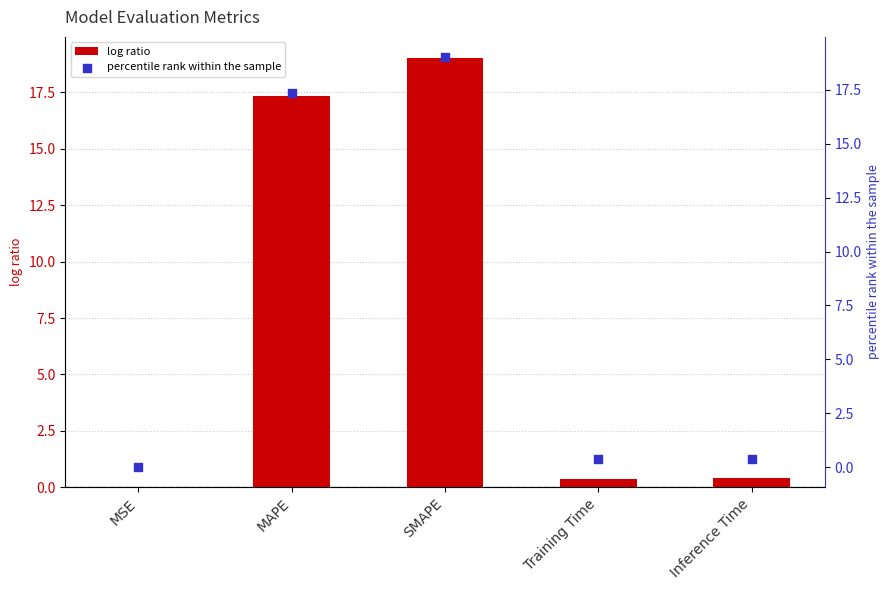

Is the value of col_1 at Training Time greater than the value of percentile rank at MAPE?

No